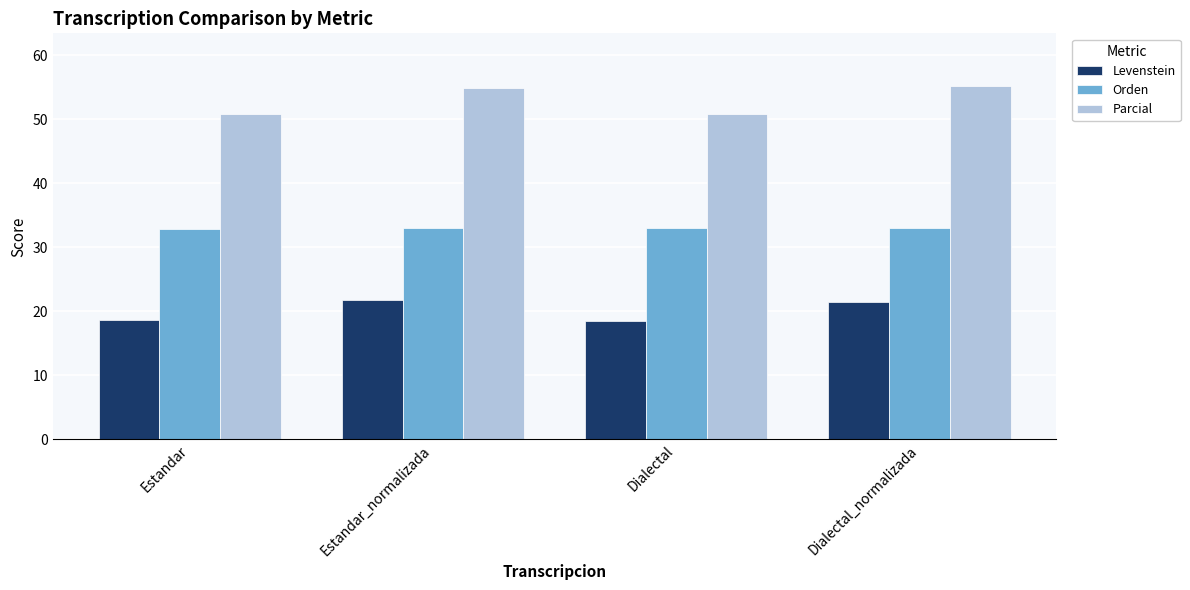

What is the difference between the maximum and minimum values in the Orden series?

0.2